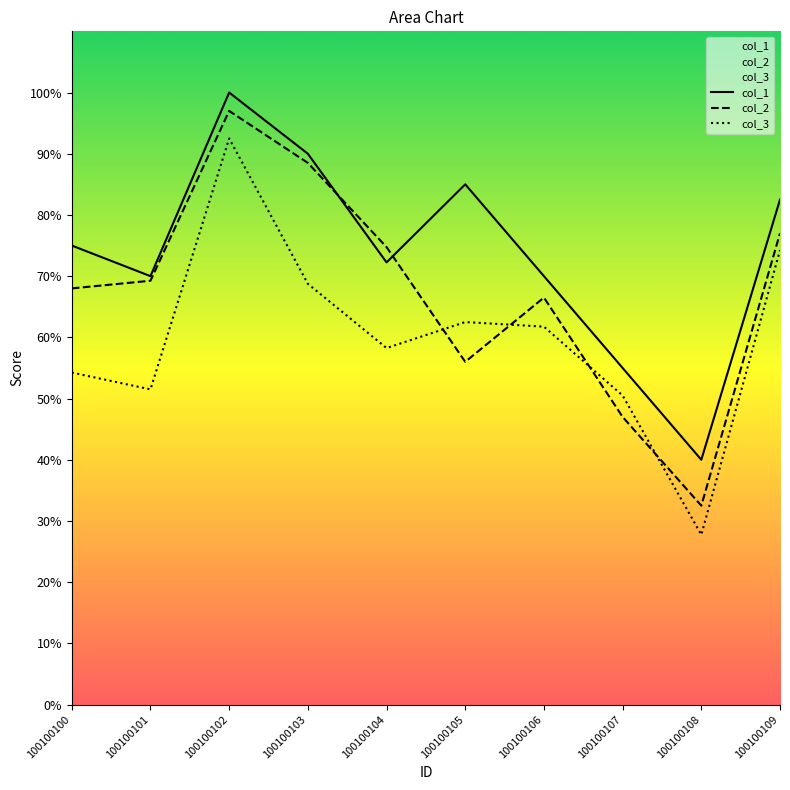

Rank the series at 100100108 from lowest to highest value.

col_3, col_2, col_1